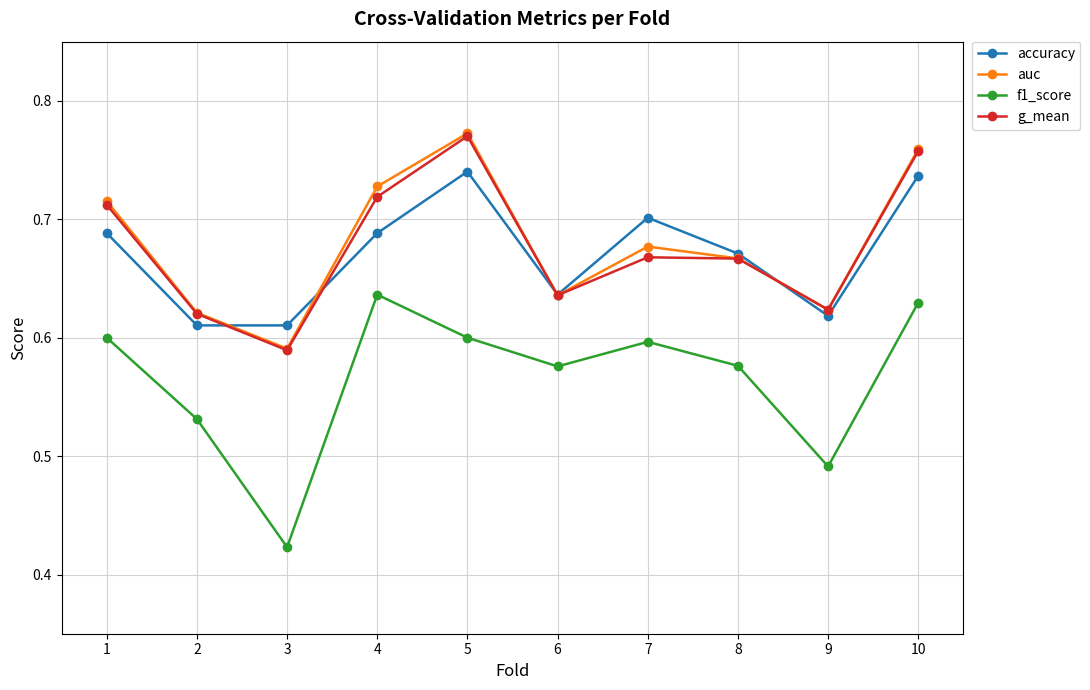

How many lines are shown in the chart?

4